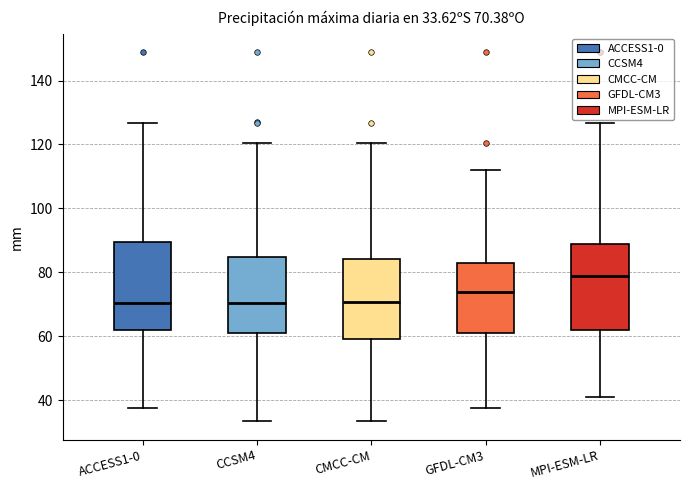

Which box's median line is the highest?

MPI-ESM-LR